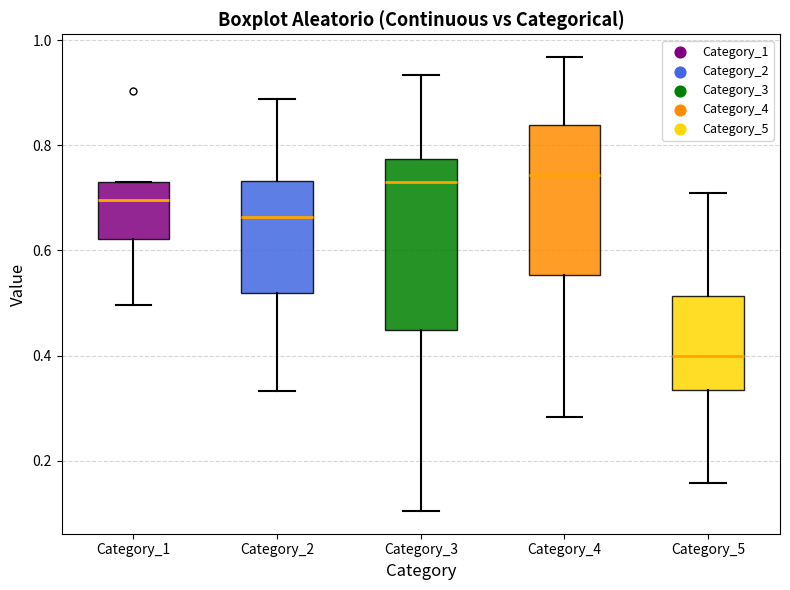

Comparing the boxes themselves (not the whiskers), which one is the tallest?

Category_3